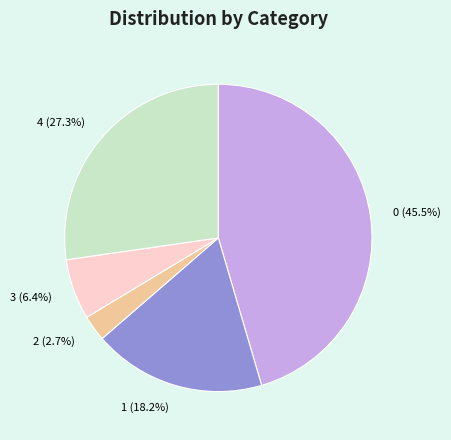

Does 4 account for over 50% of the chart?

No